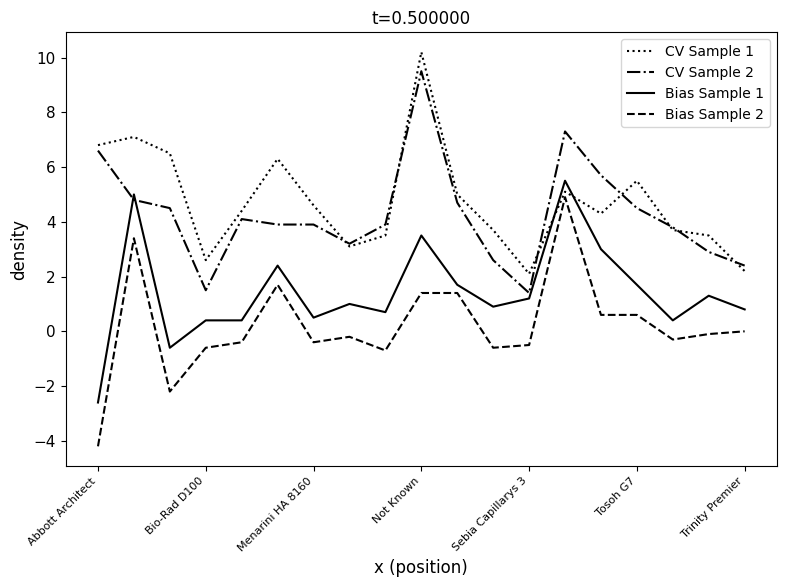

What is the highest value of the Bias Sample 2 series?

4.9